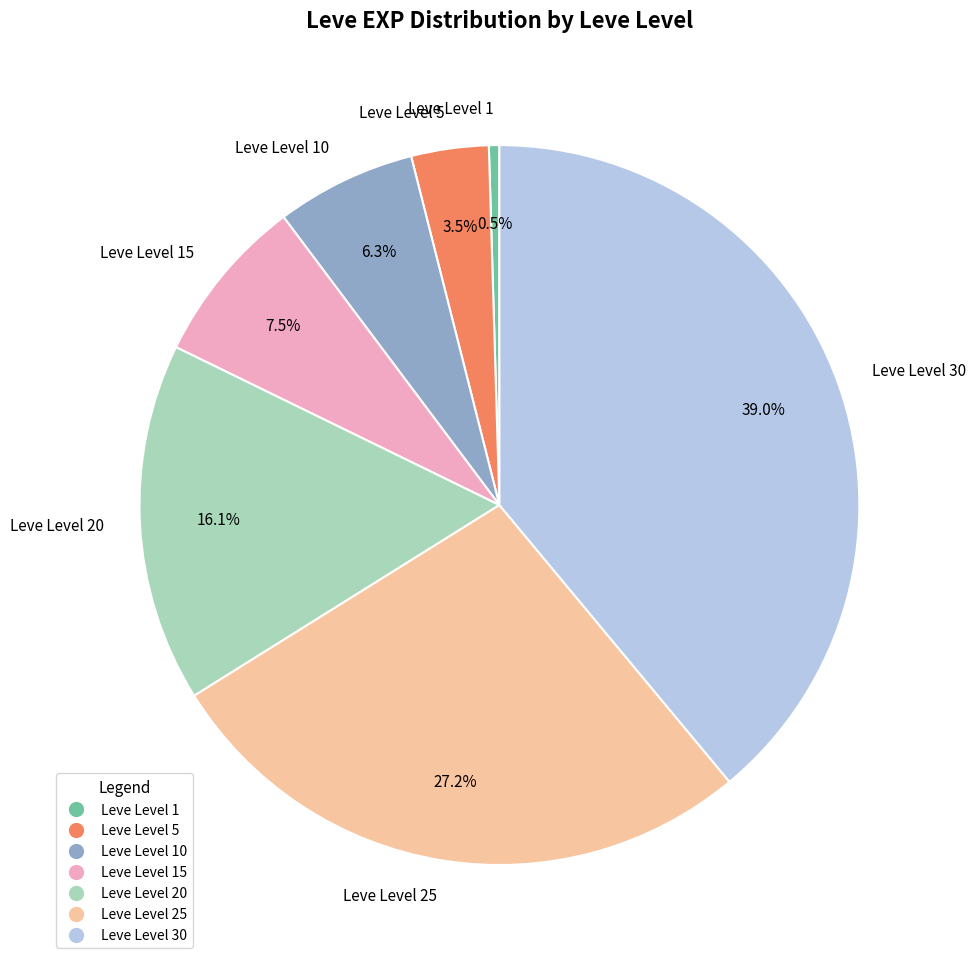

How many slices are in this pie chart?

7